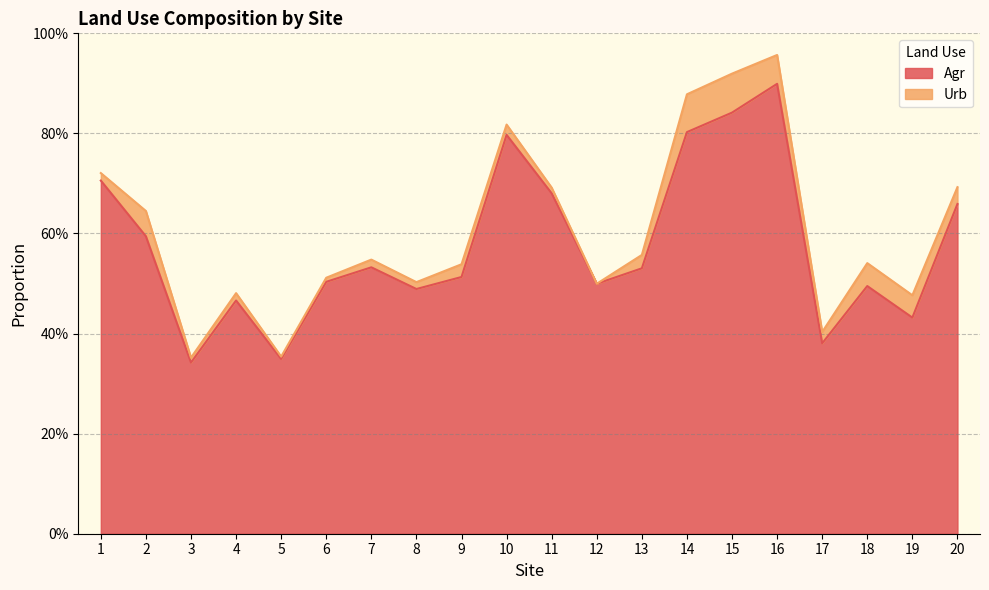

List the labels in order of value, smallest first.

3, 5, 17, 19, 4, 8, 18, 12, 6, 9, 13, 7, 2, 20, 11, 1, 10, 14, 15, 16